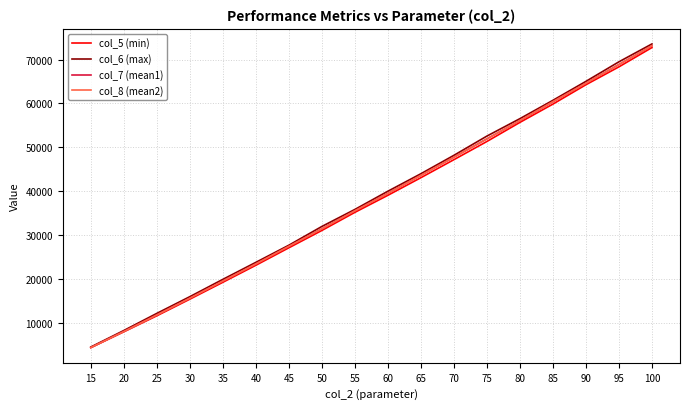

How many values in the col_6 (max) series exceed 39992?

9